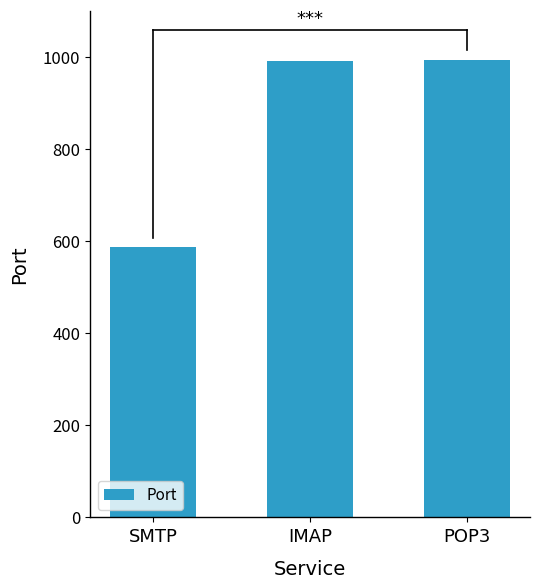

What is the change in value from SMTP to IMAP?

+406